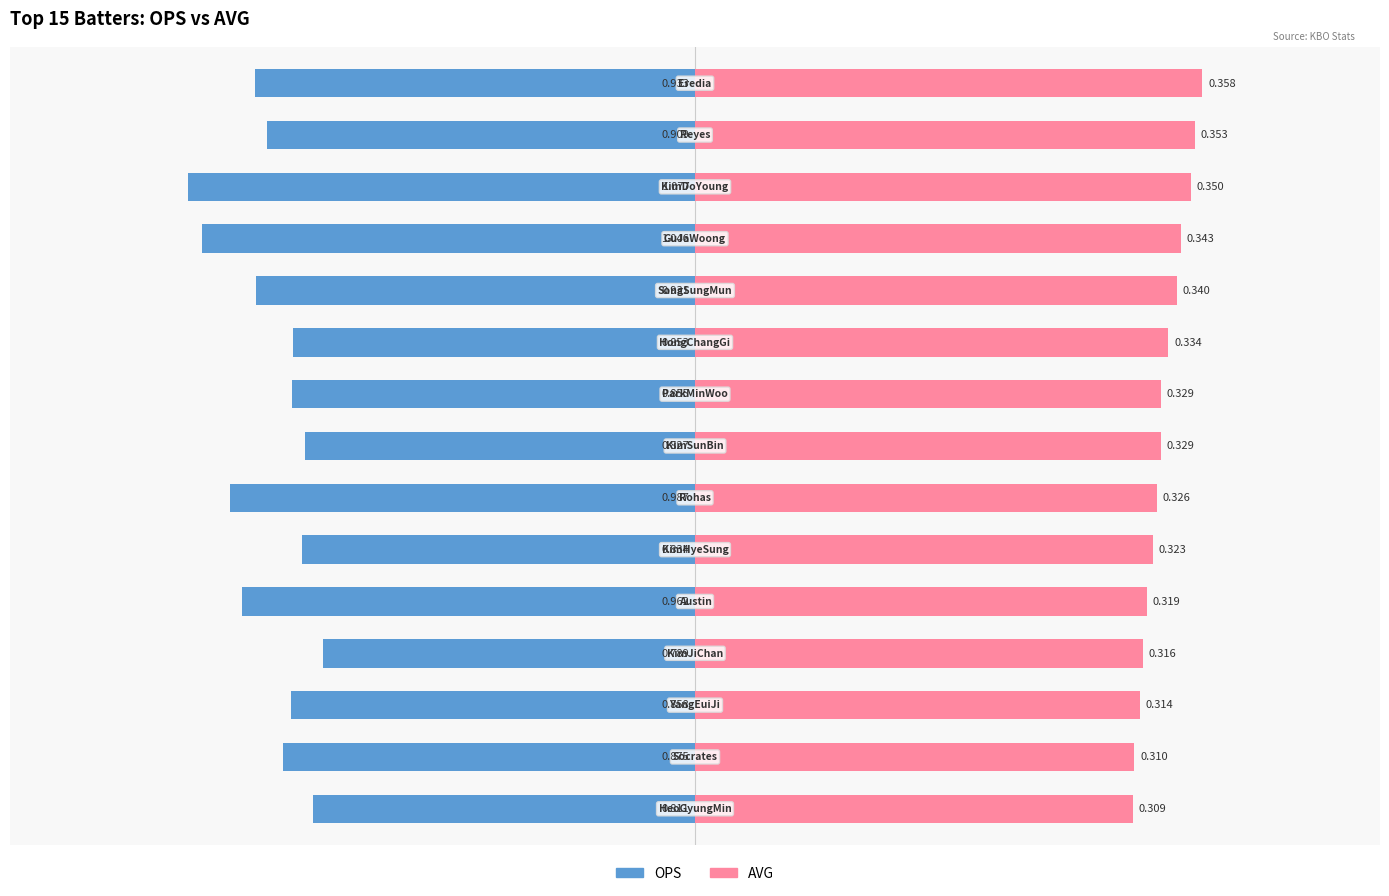

Between 12 and 8, which is larger?

12